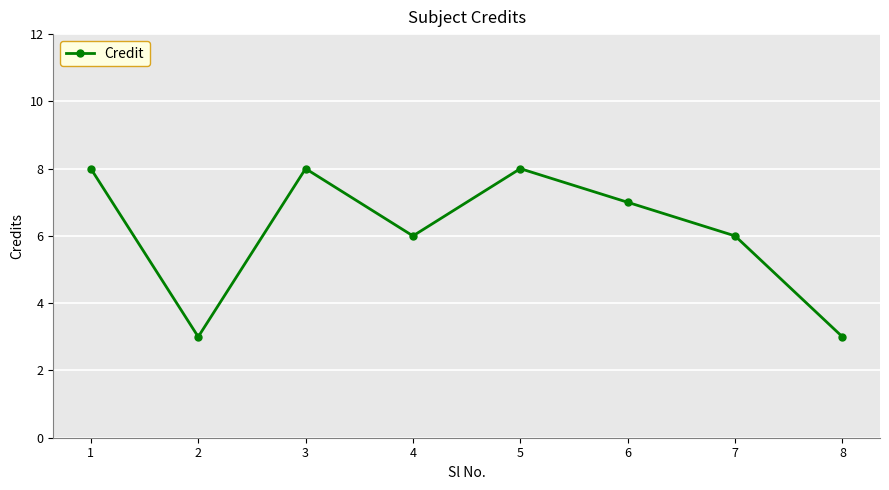

How many data points are less than 7?

4